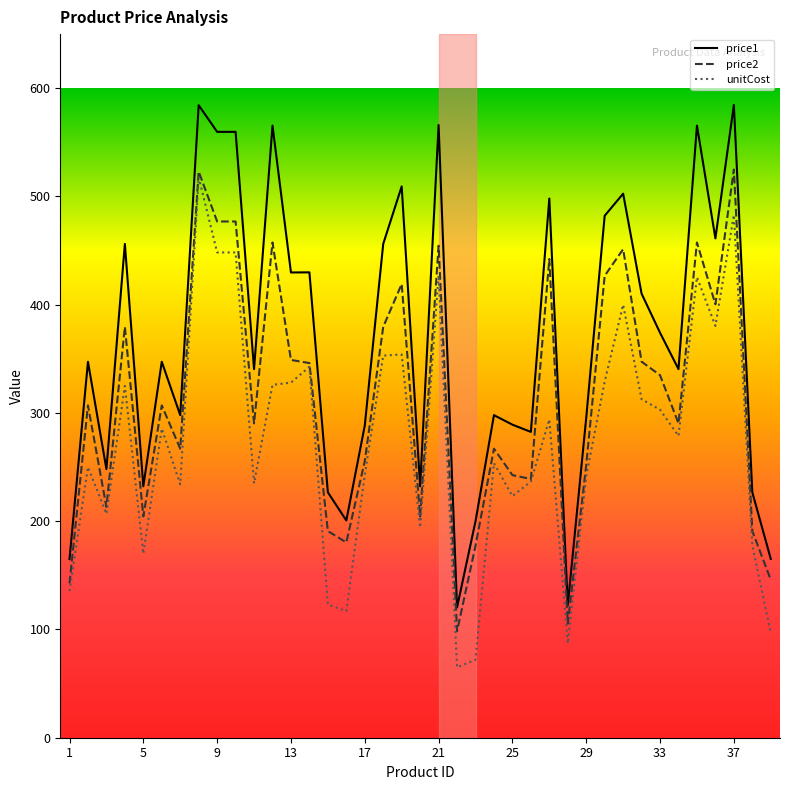

The value of price2 at 26 is 442.3. True or false?

True